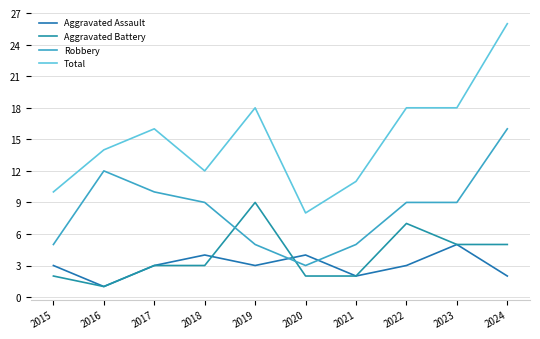

True or false: Total has a value of 31 at 2019.

False